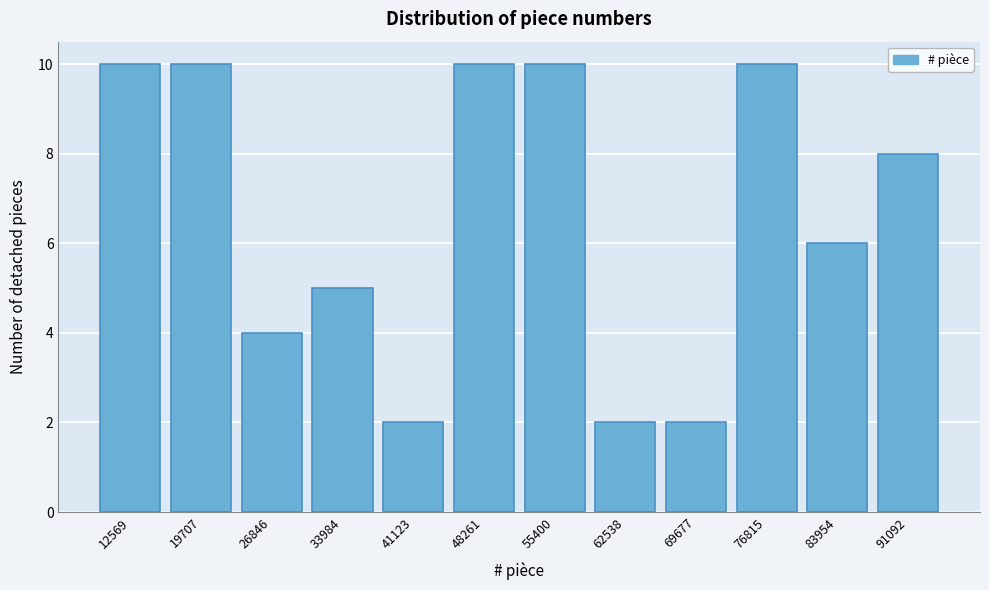

Reading right to left, what are all the values shown in this chart?

8	6	10	2	2	10	10	2	5	4	10	10